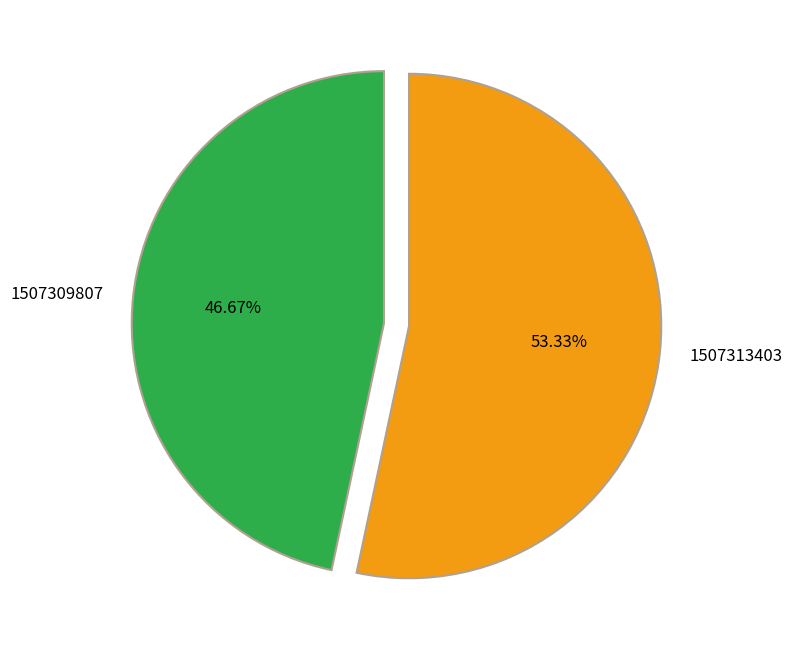

Combined, do 1507309807 and 1507313403 account for over 50%?

Yes